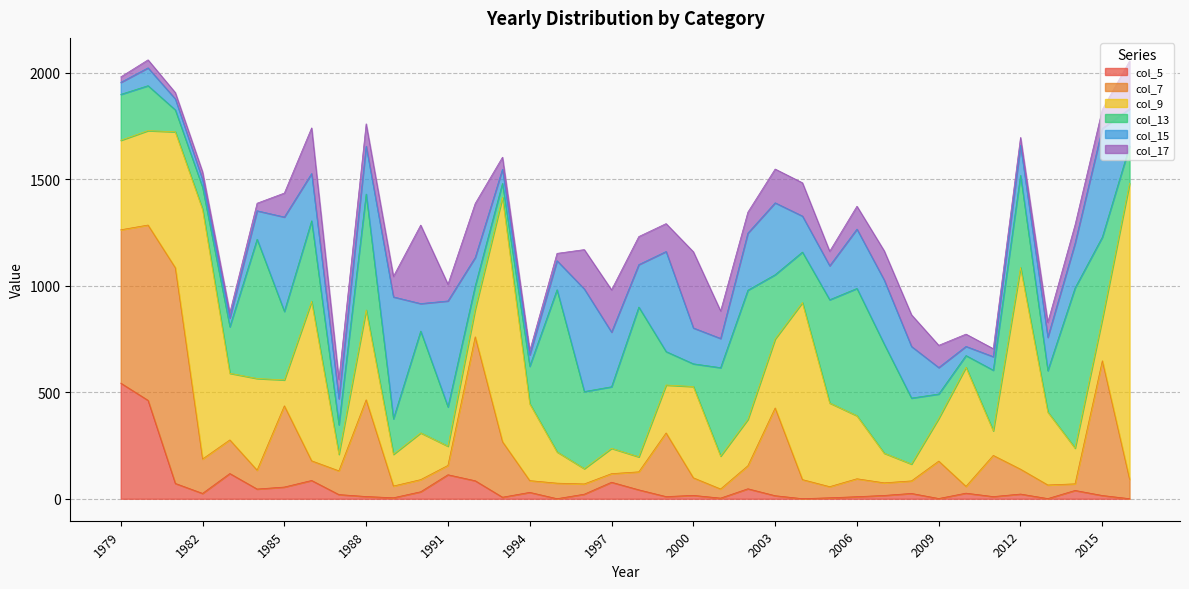

What is the sum of the col_15 values at 1988 and 2001?

362.0